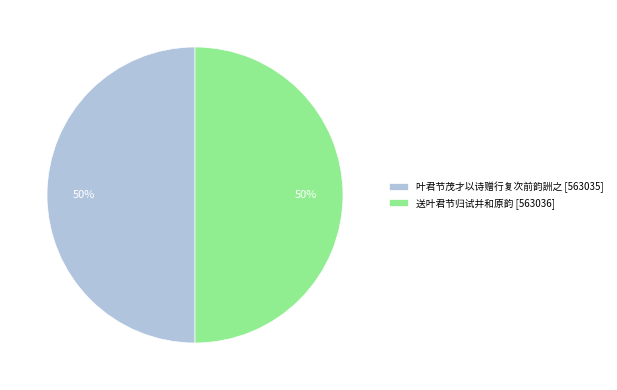

To the nearest percent, what portion does 叶君节茂才以诗赠行复次前韵詶之 [563035] represent?

50%